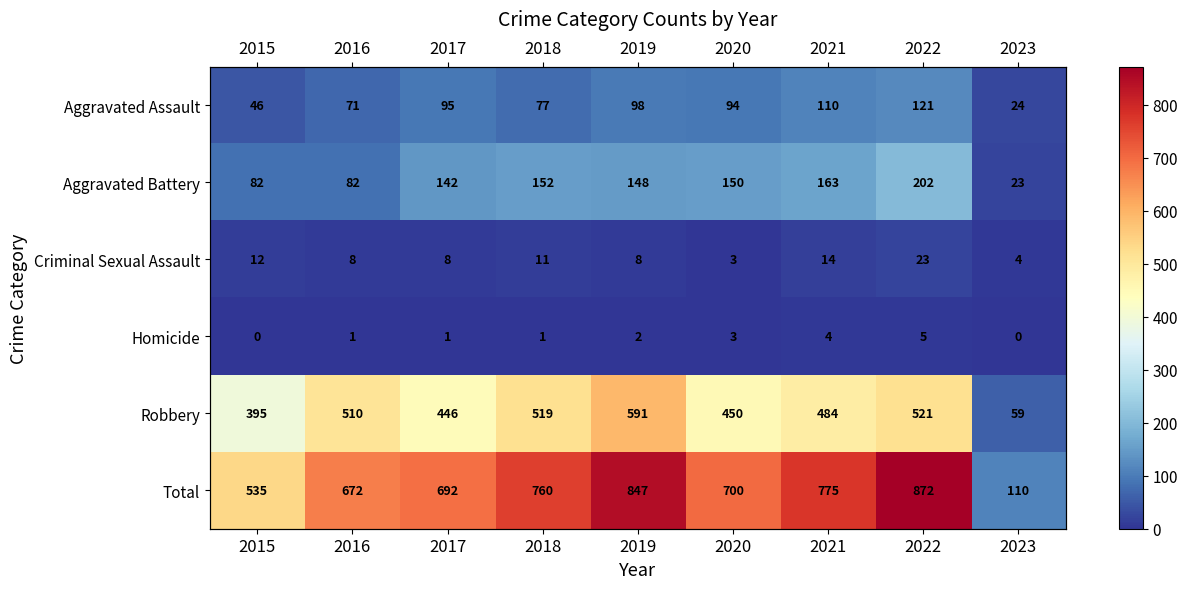

At which label is Criminal Sexual Assault closest to 13?

2015